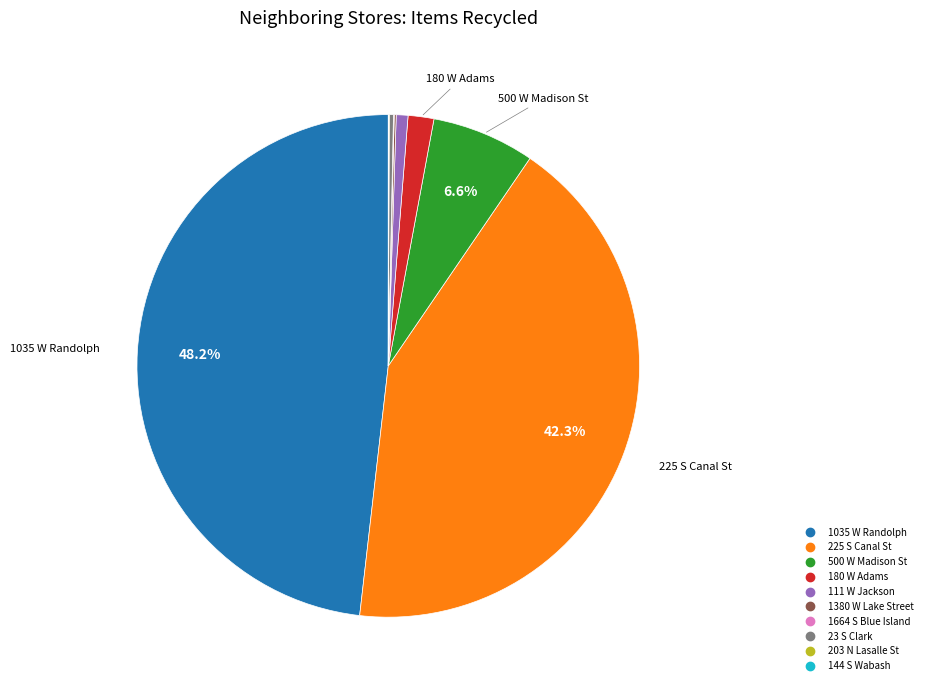

Does 500 W Madison St represent more than half of the total?

No